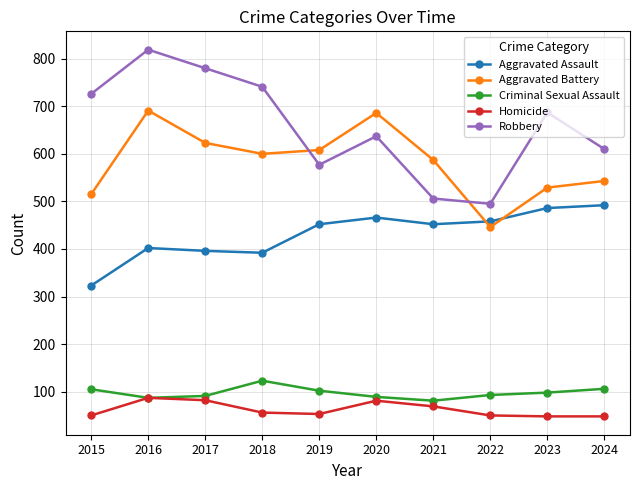

What is the value of the Homicide point at the 6th from the left?

81